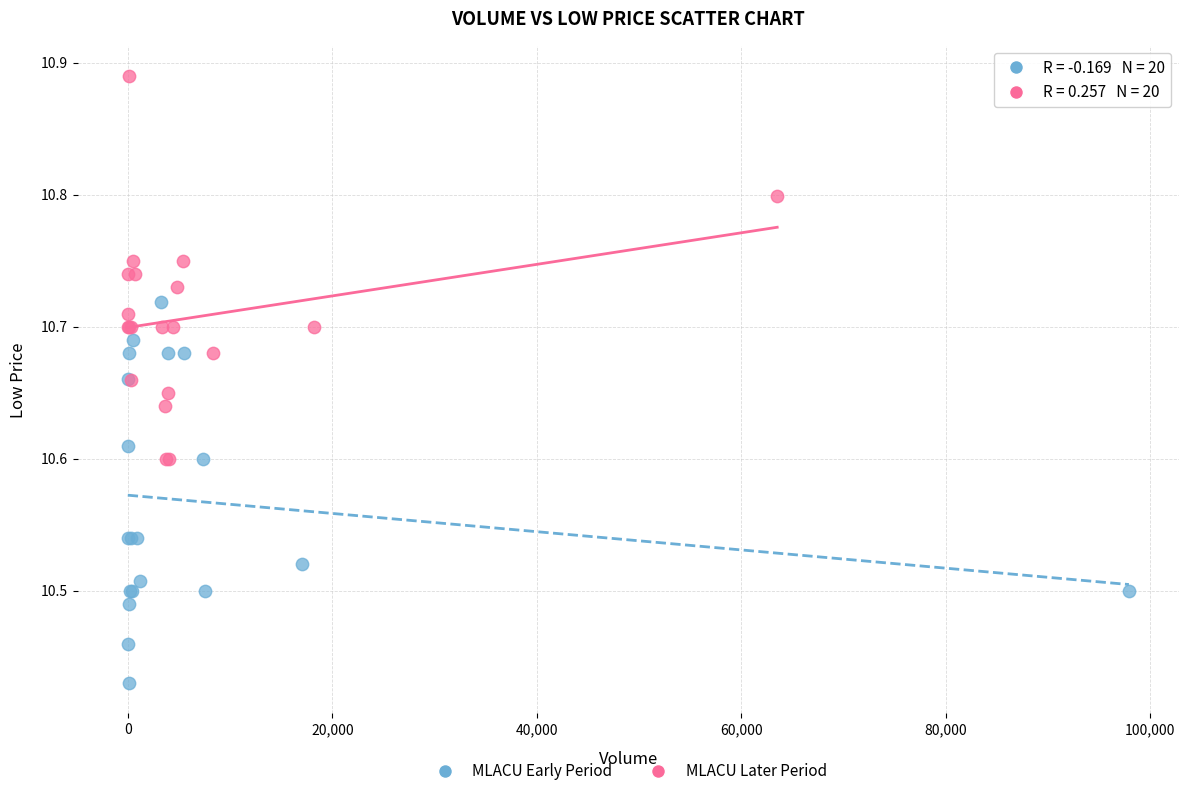

Which series reaches the minimum Y coordinate?

MLACU Early Period